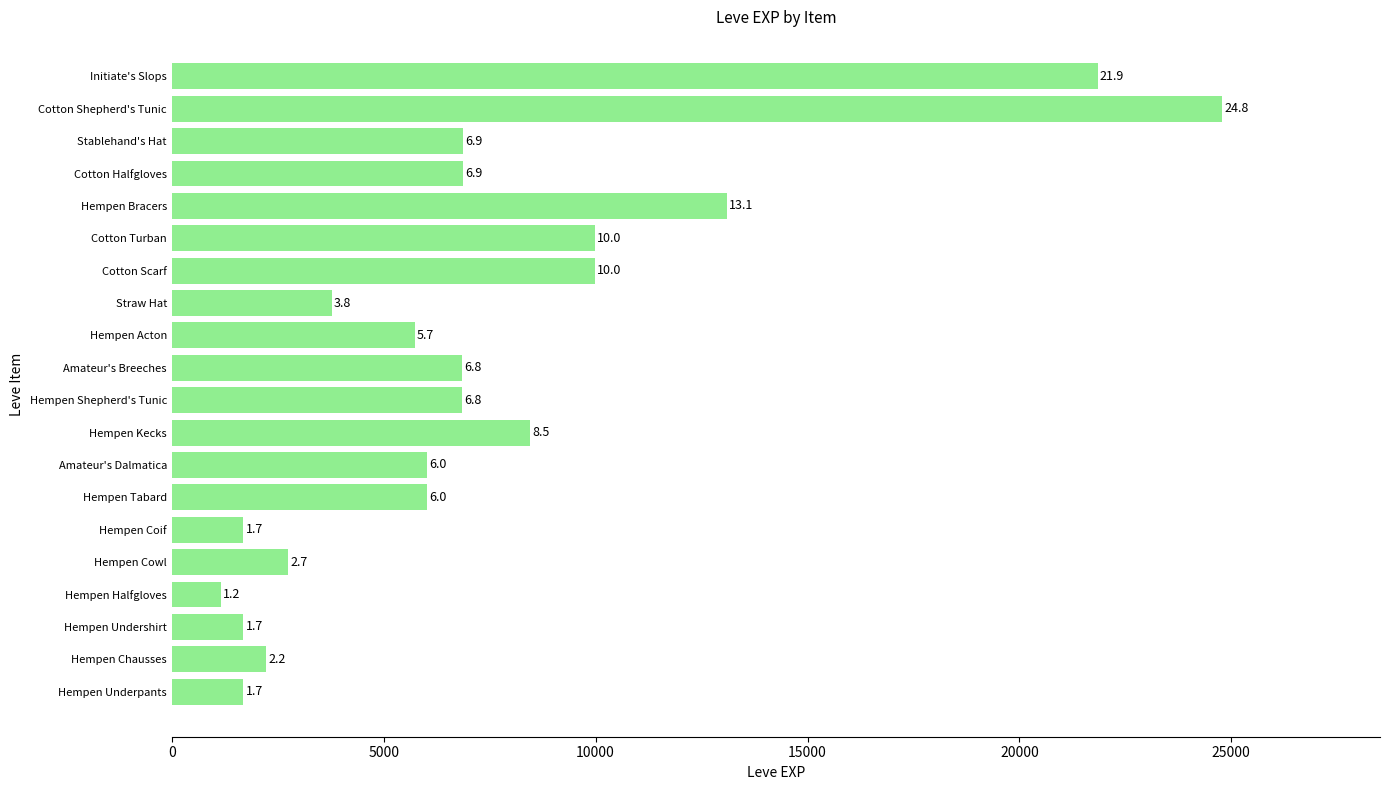

How many bars are there in total?

20